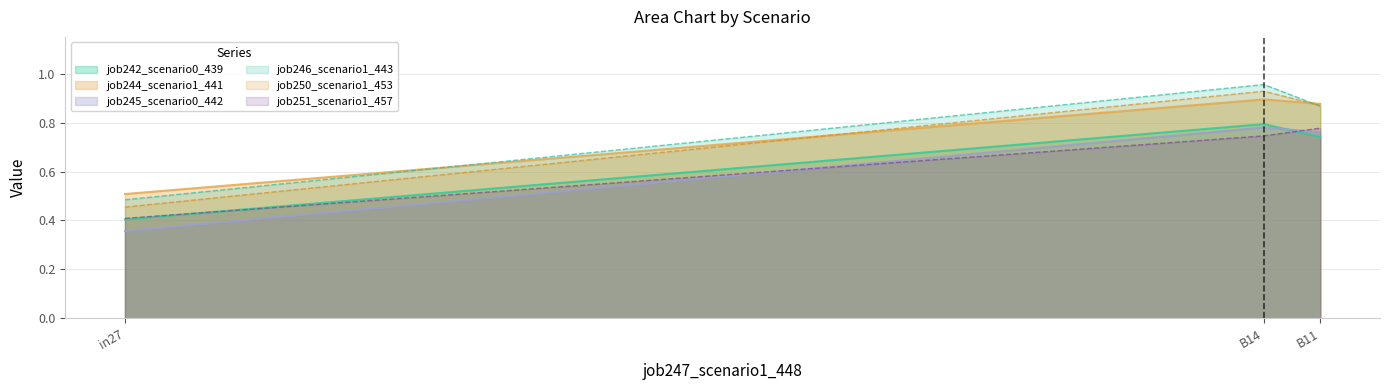

Reading left to right, what are all the values shown in this chart?

job242_scenario0_439: 0.4	0.8	0.7
job244_scenario1_441: 0.5	0.9	0.9
job245_scenario0_442: 0.4	0.8	0.8
job246_scenario1_443: 0.5	1.0	0.9
job250_scenario1_453: 0.5	0.9	0.9
job251_scenario1_457: 0.4	0.7	0.8